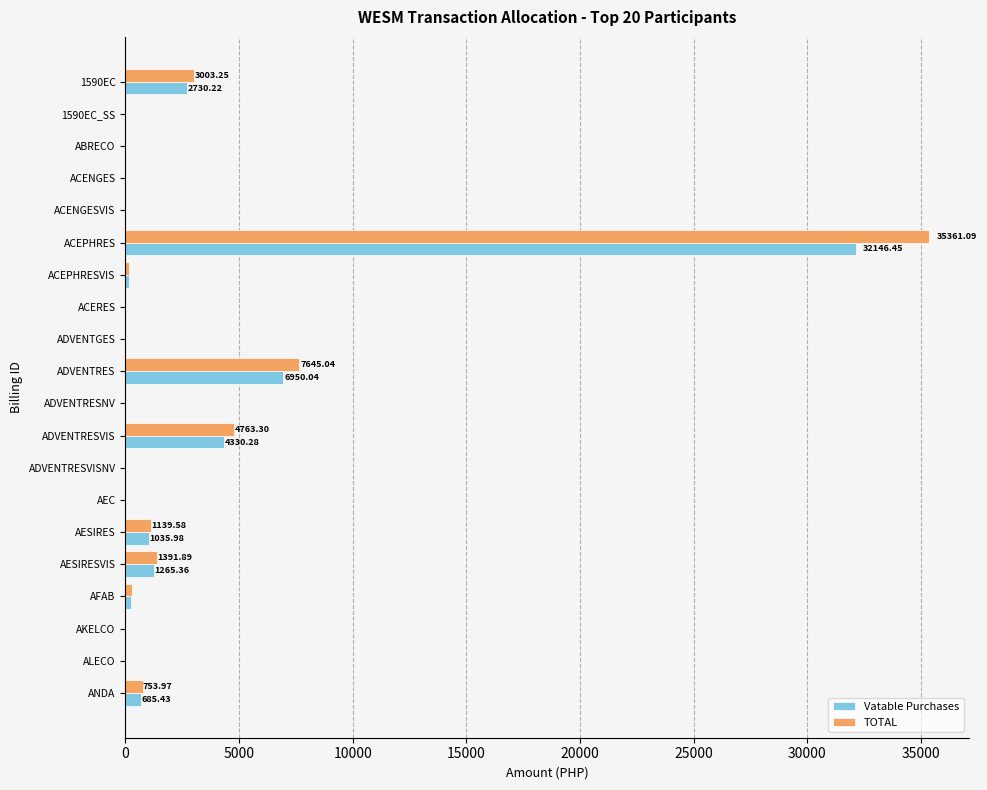

At which category is the sum across all series the highest?

ACEPHRES